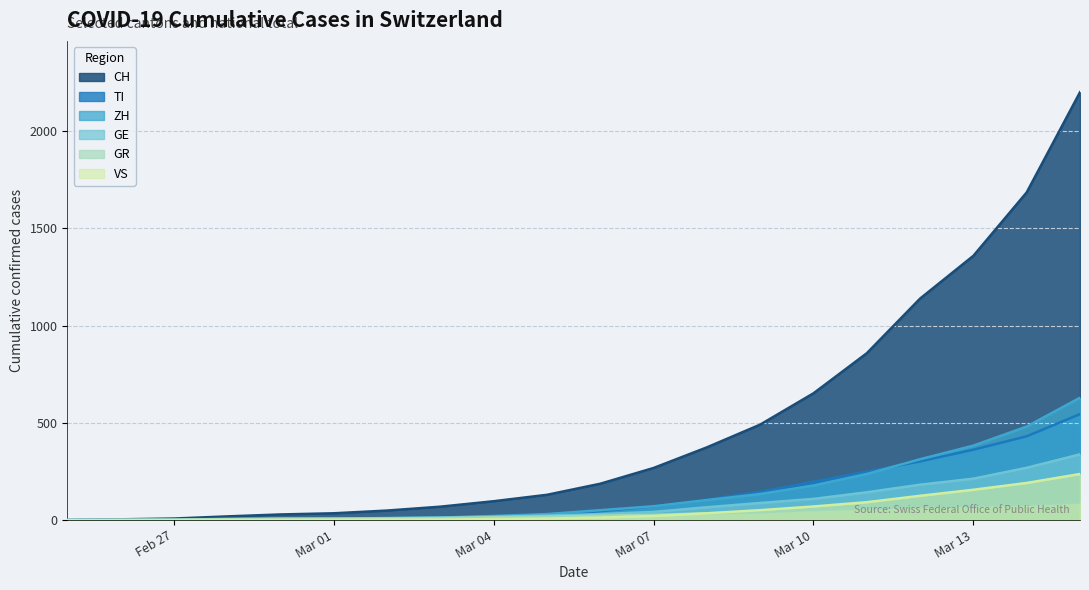

Between 2020-02-25 and 2020-03-03, which is larger?

2020-03-03